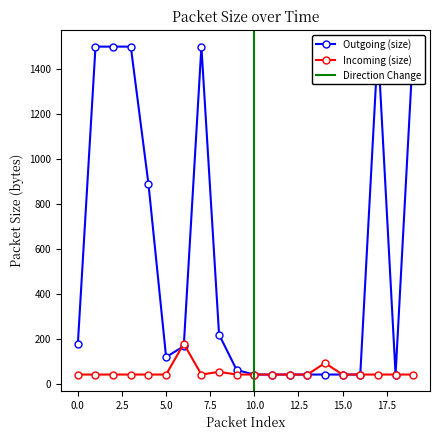

What is the highest value of the Incoming (size) series?

177